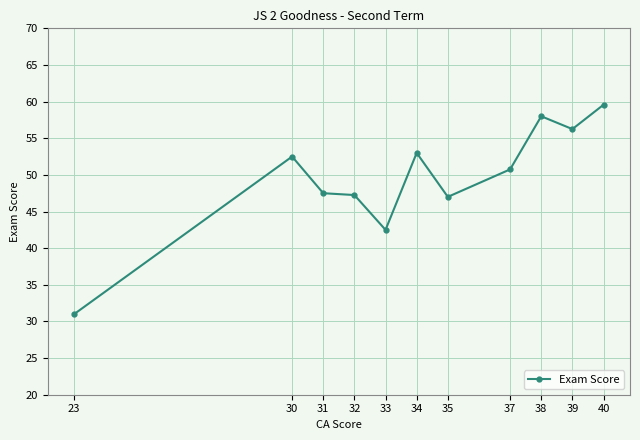

What is the value of the 2nd point from the left?

52.5